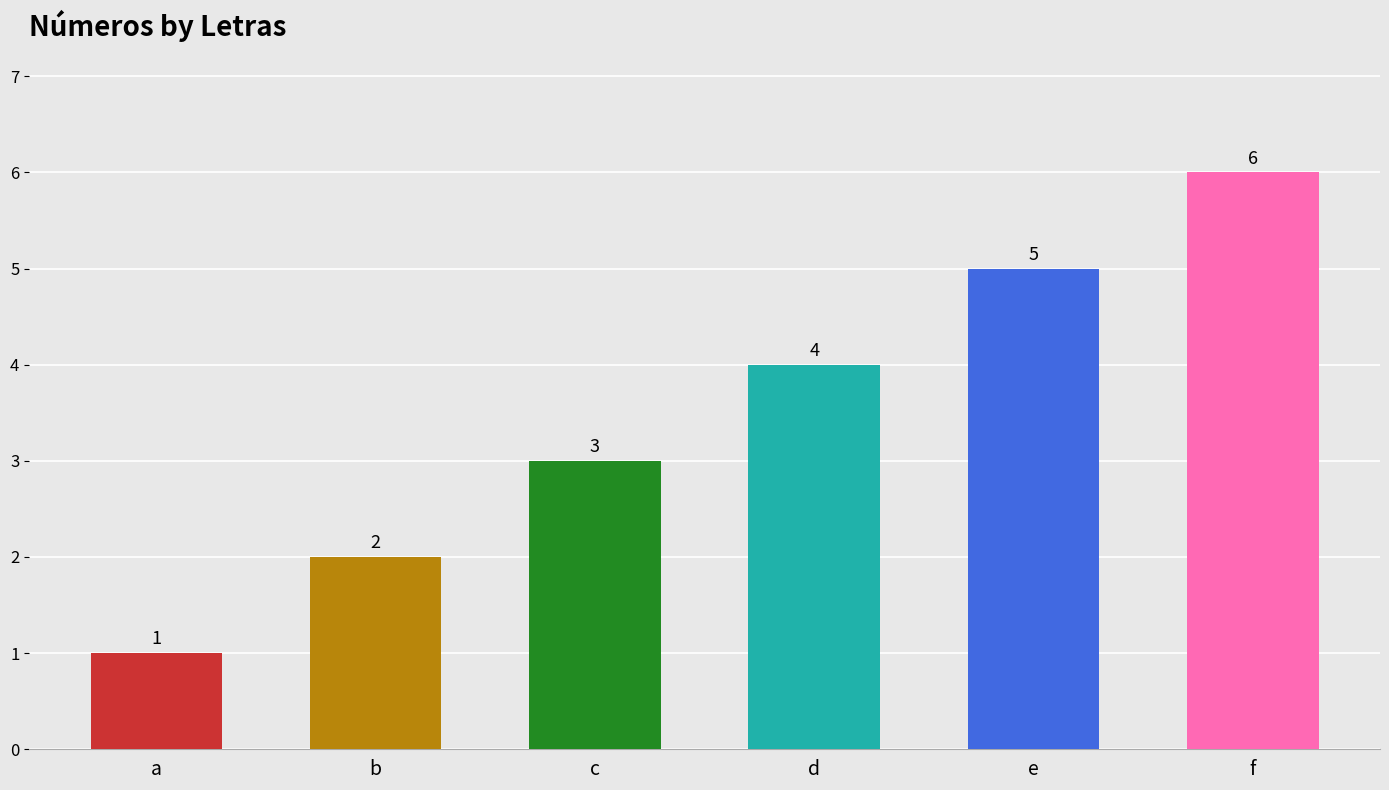

Are the bars horizontal?

No